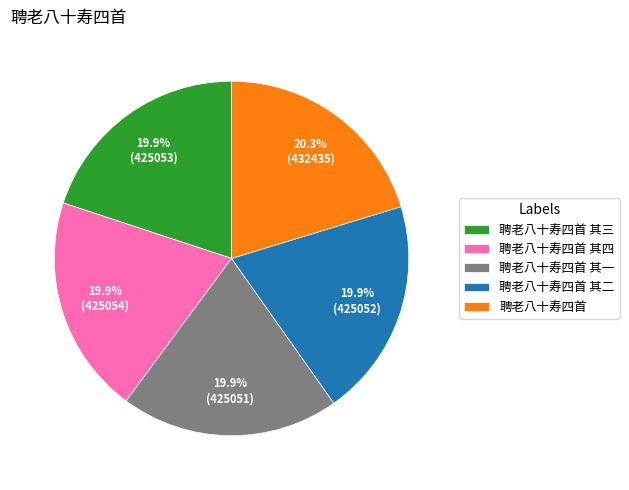

To the nearest percent, what is the combined percentage of 聘老八十寿四首 其三 and 聘老八十寿四首?

40%